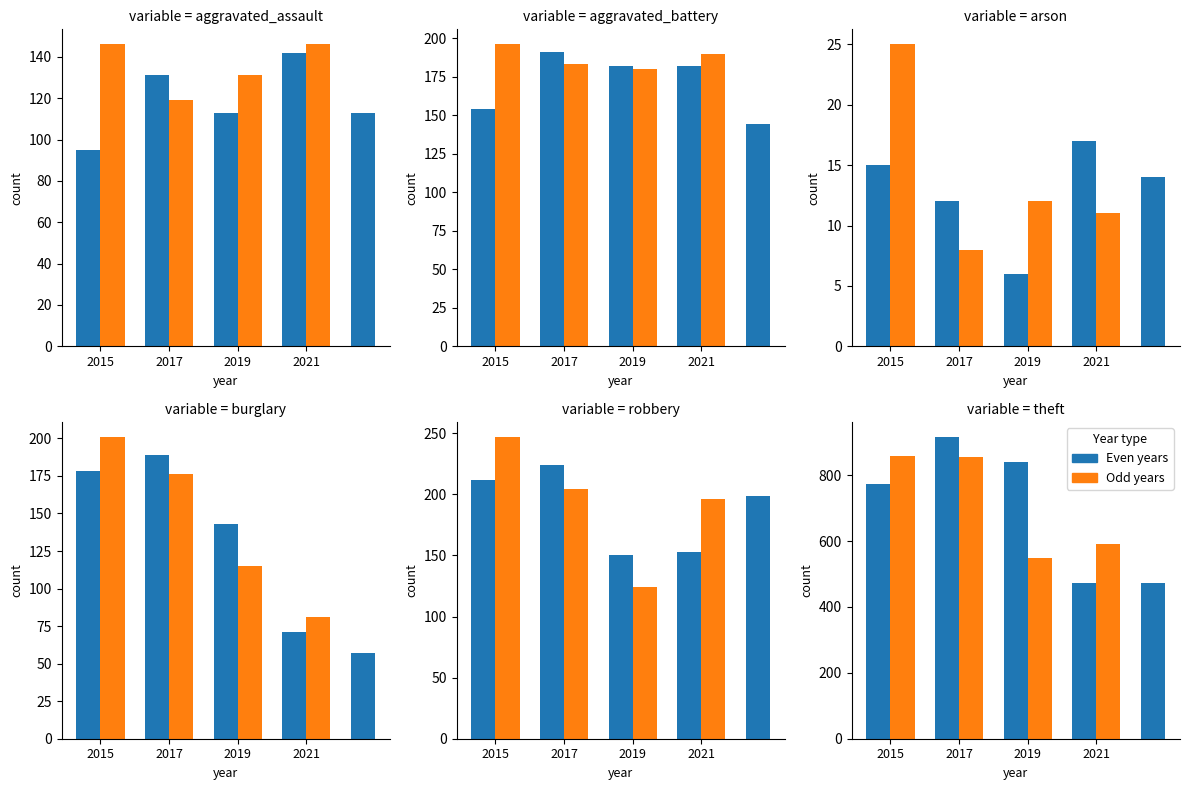

The Robbery series shows 103 at 2023. True or false?

False